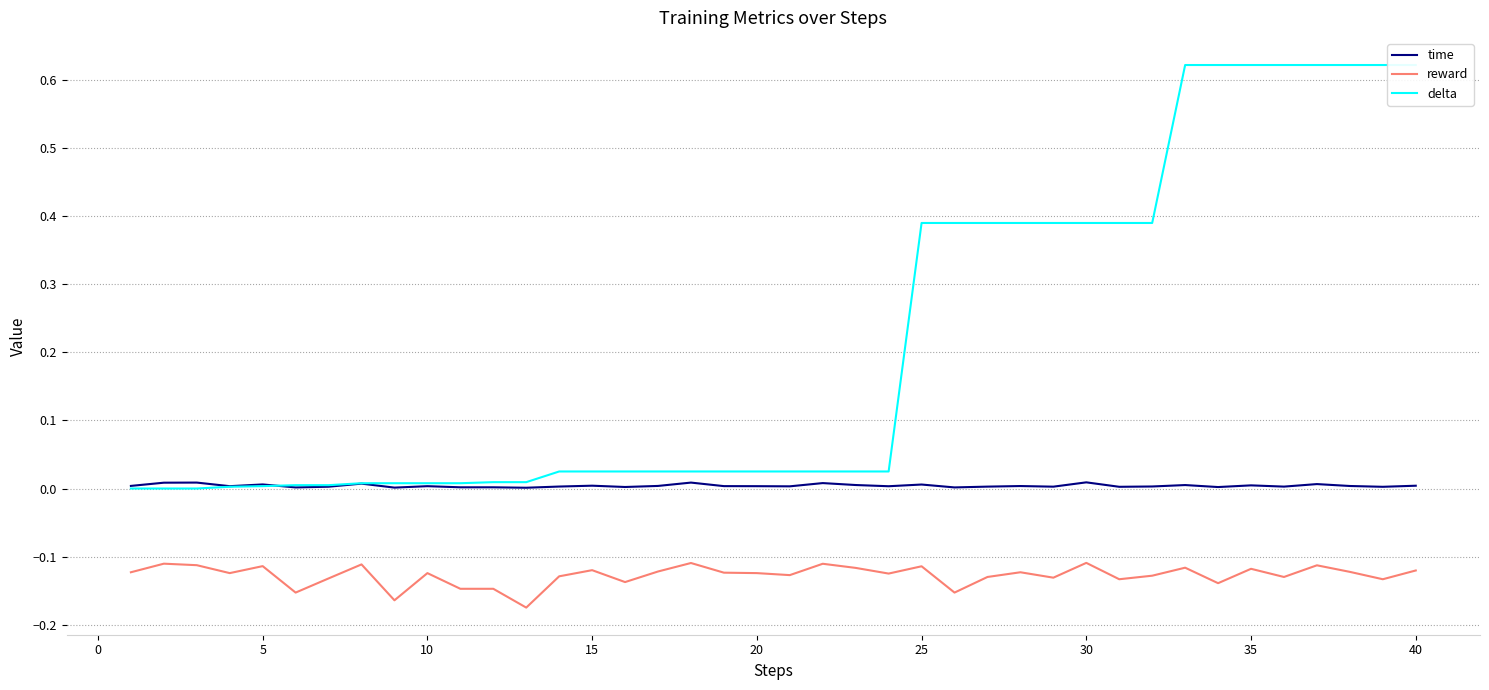

List the series in order of their overall mean, highest first.

delta, time, reward